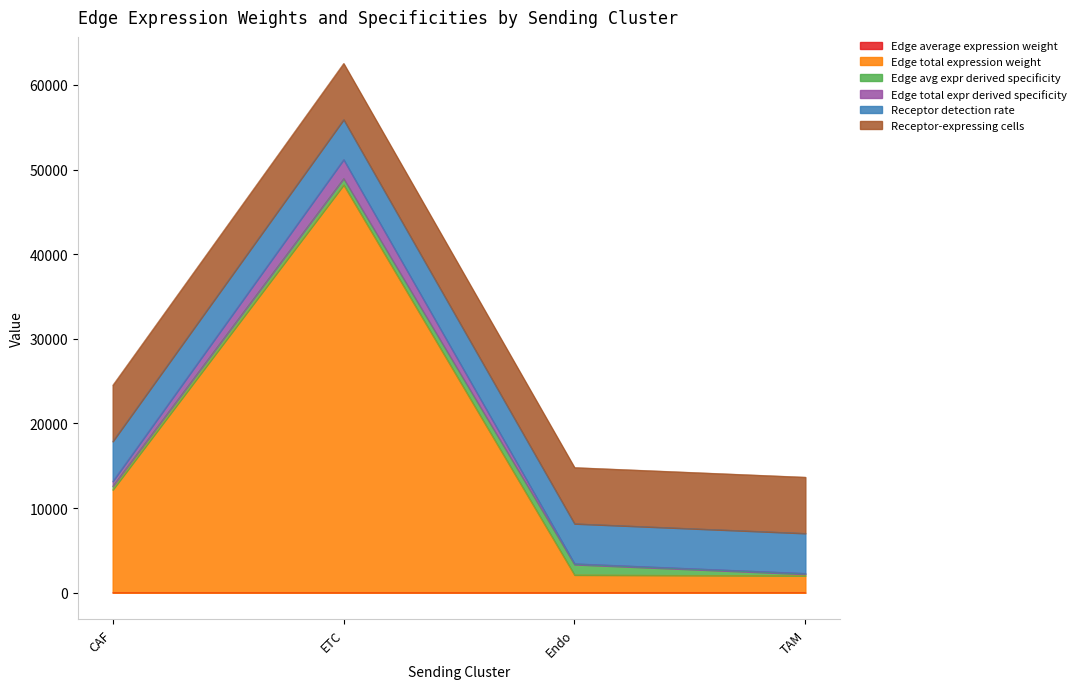

How many lines are shown in the chart?

6